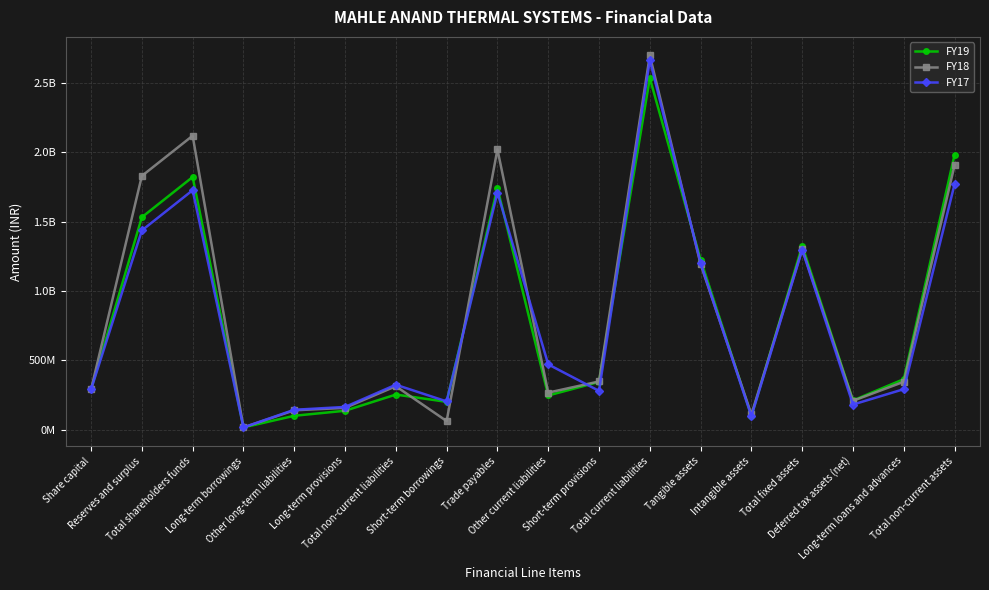

Reading left to right, list all the values displayed in this chart.

FY19: 290000000	1532340000	1822340000	16410000	100320000	136610000	253340000	200910000	1744090000	246640000	344550000	2536190000	1226990000	99510000	1326500000	210760000	364590000	1984560000
FY18: 290000000	1830230000	2120230000	16400000	139830000	157370000	313600000	62180000	2021640000	267460000	347750000	2699030000	1193210000	110010000	1303220000	208150000	345600000	1908800000
FY17: 290000000	1437160000	1727160000	16500000	143570000	164130000	324200000	203970000	1710650000	470920000	279760000	2665300000	1200870000	97220000	1298090000	181450000	292260000	1771830000